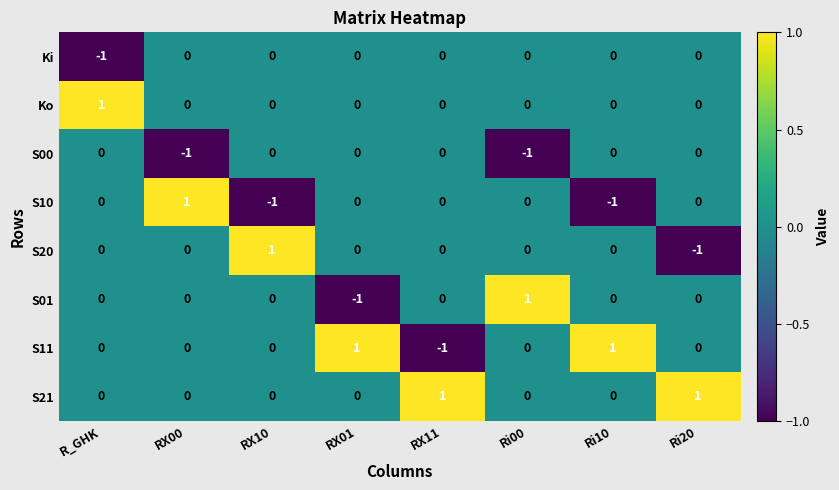

The Ki series shows -1 at R_GHK. True or false?

True